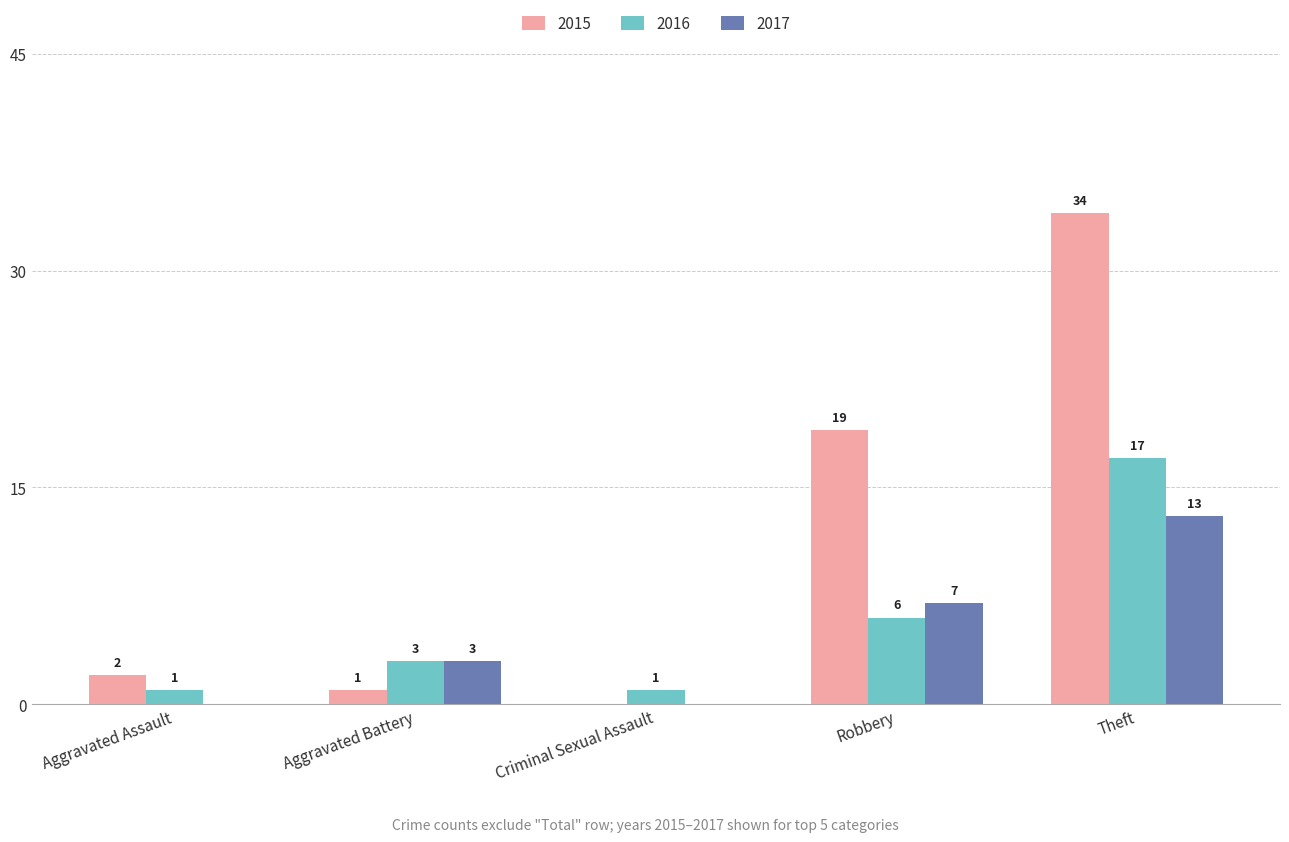

What is the total value across all series at Aggravated Assault?

3